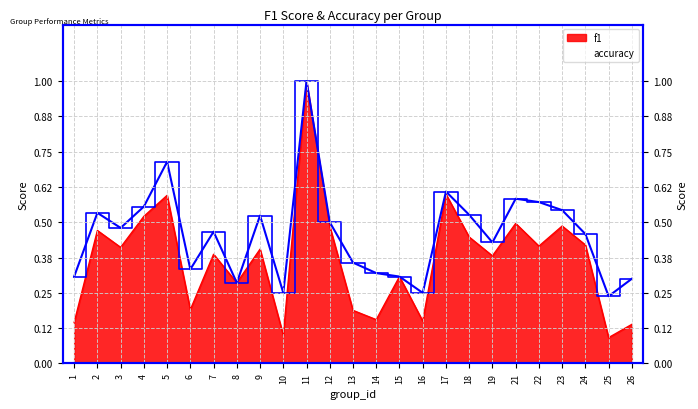

In f1, how many points are lower than both neighbors (excluding endpoints)?

9